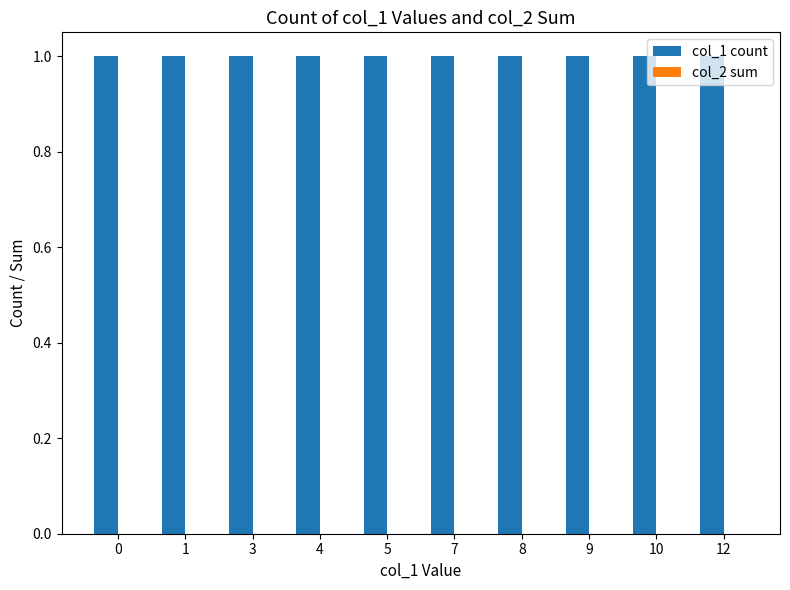

The col_1 count series shows 1 at 3. True or false?

True